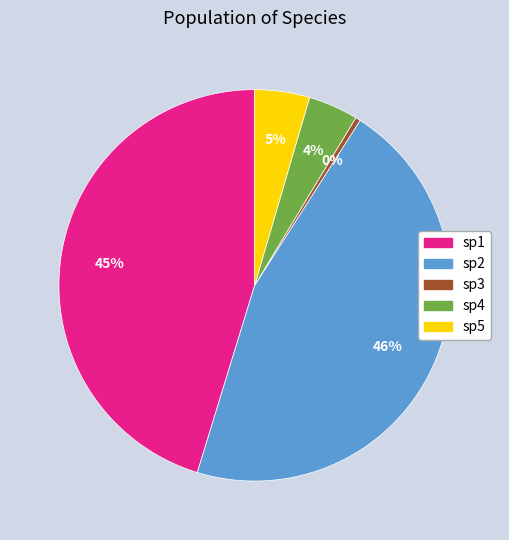

To the nearest percent, what percentage of the pie is sp4?

4%